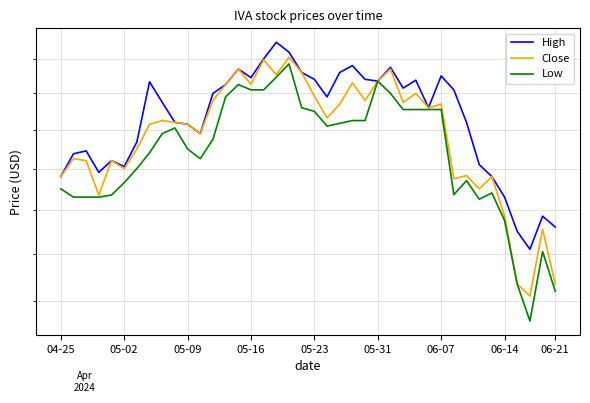

What are all the series names shown in the legend?

High, Close, Low